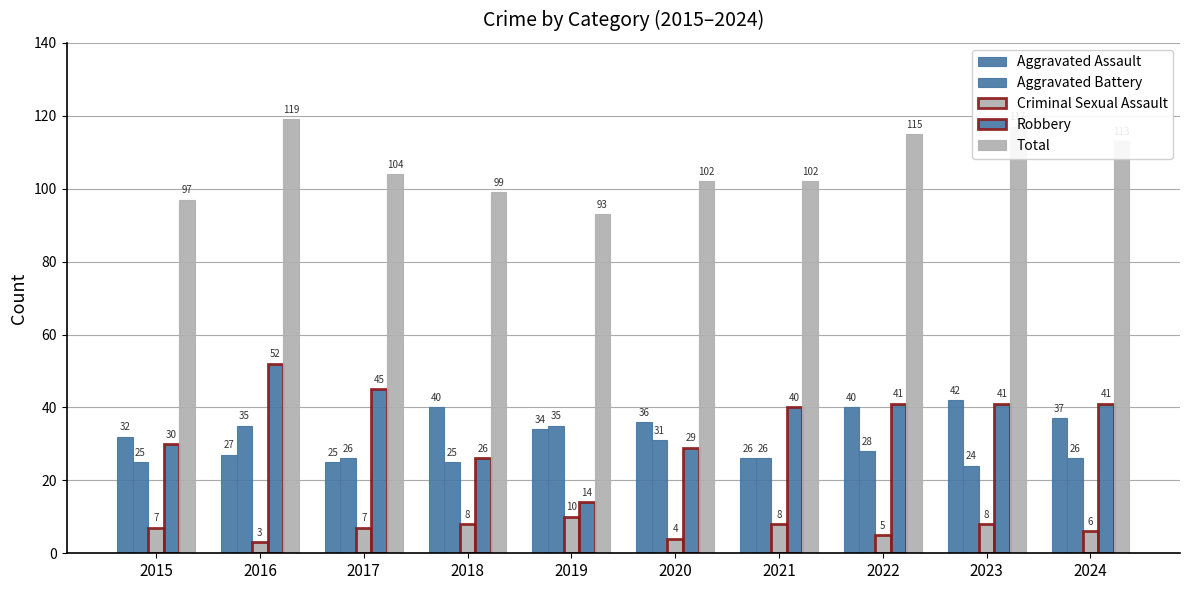

What is the sum of all Aggravated Battery values?

281